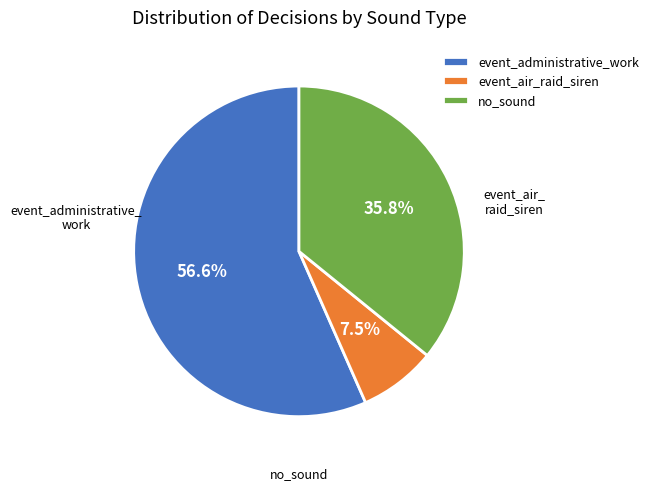

To the nearest percent, what is the difference between the no_sound and event_administrative_work slice percentages?

21%